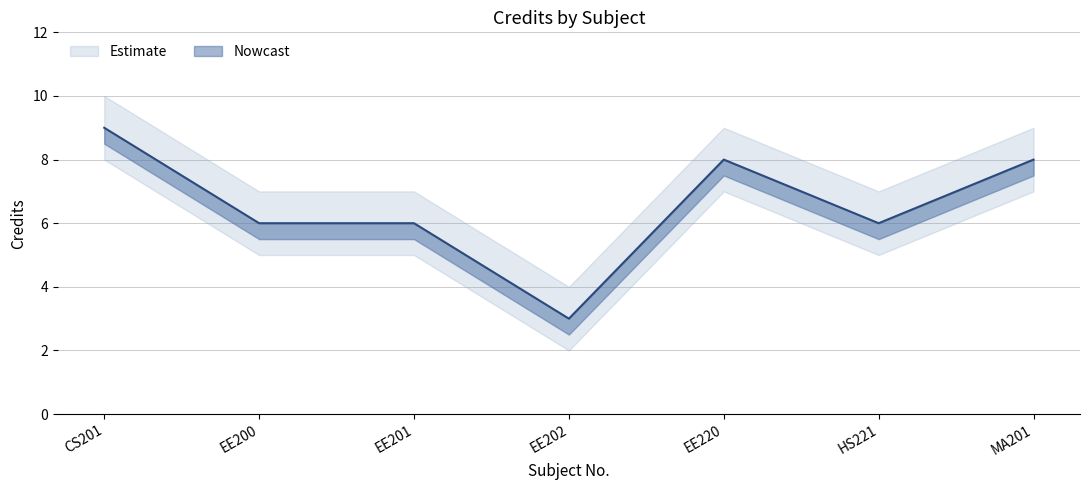

What position from the right is EE202?

4